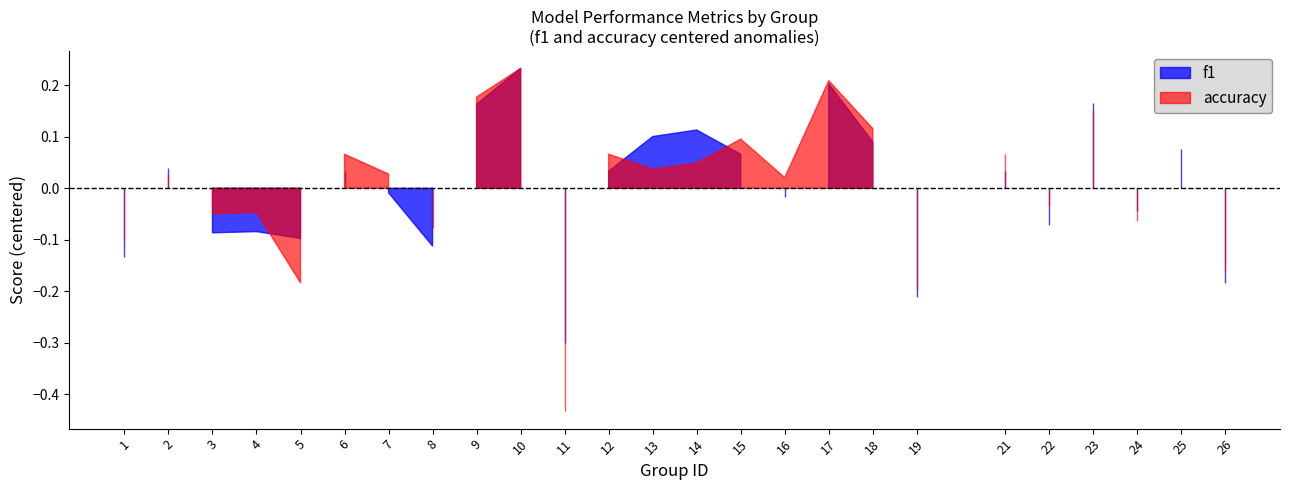

True or false: accuracy and f1 intersect in this chart.

False